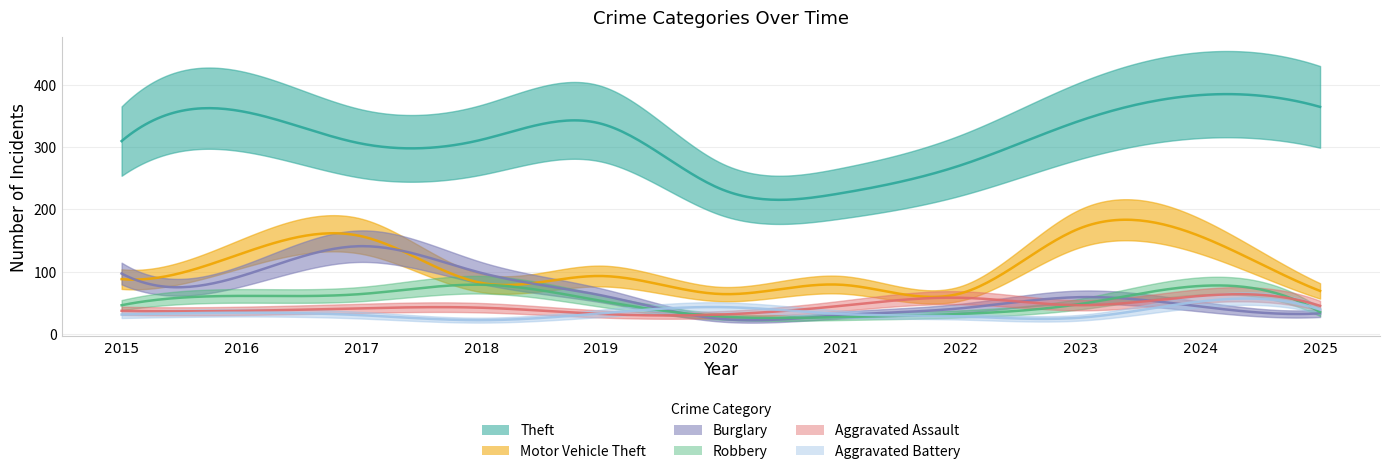

After their last crossing, which series has the higher values: Aggravated Battery or Robbery?

Aggravated Battery